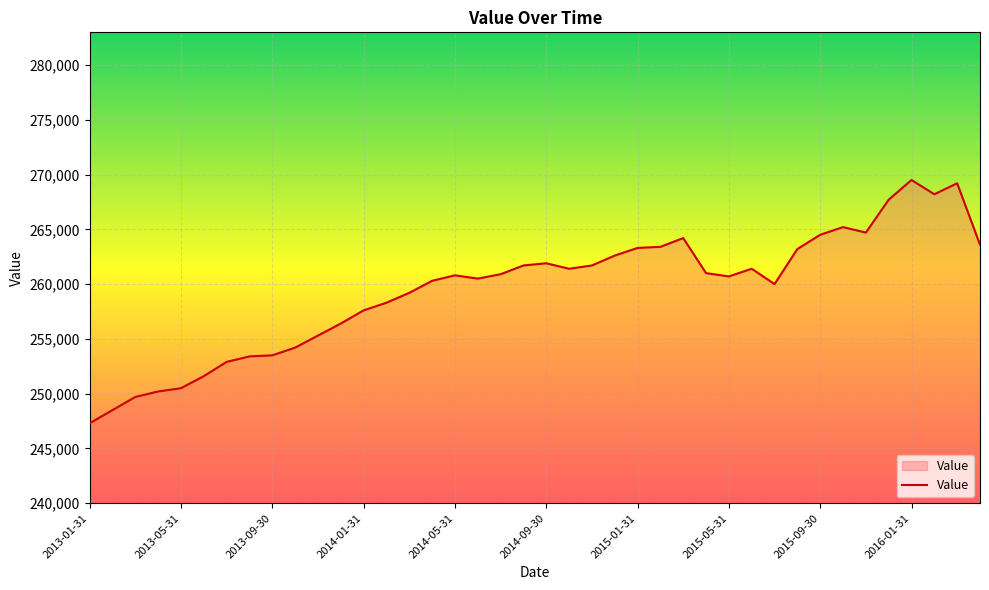

What is the difference between the maximum and minimum values?

22200